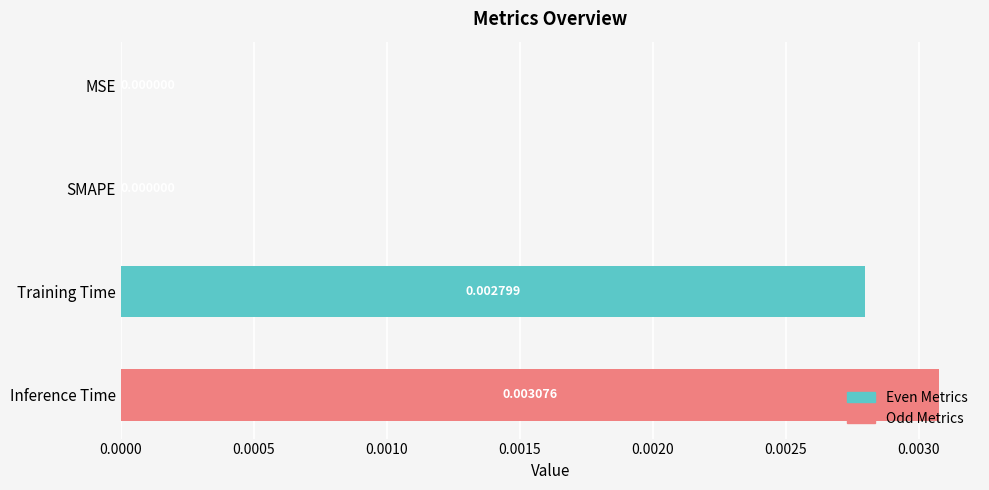

Which has a higher value, MSE or Training Time?

Training Time